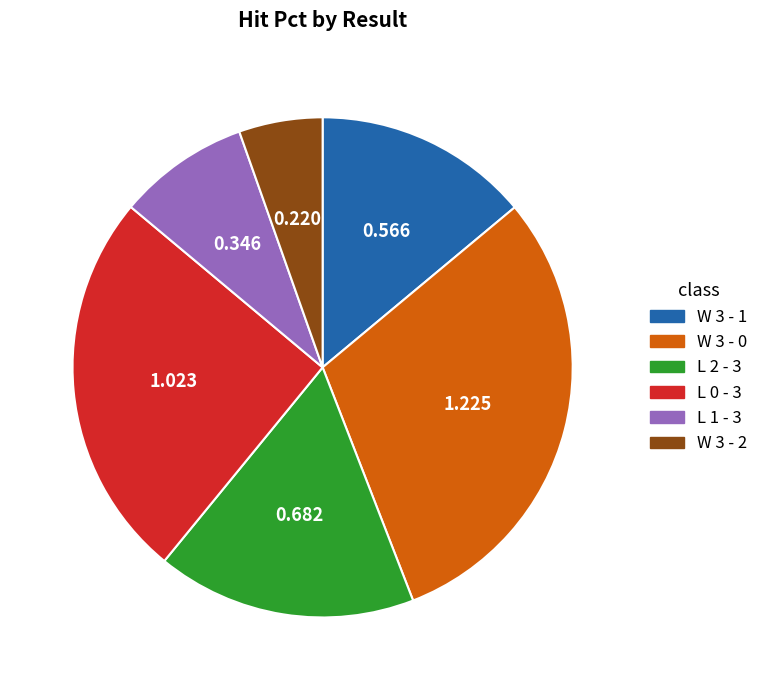

Is there any slice that represents more than half of the pie?

No